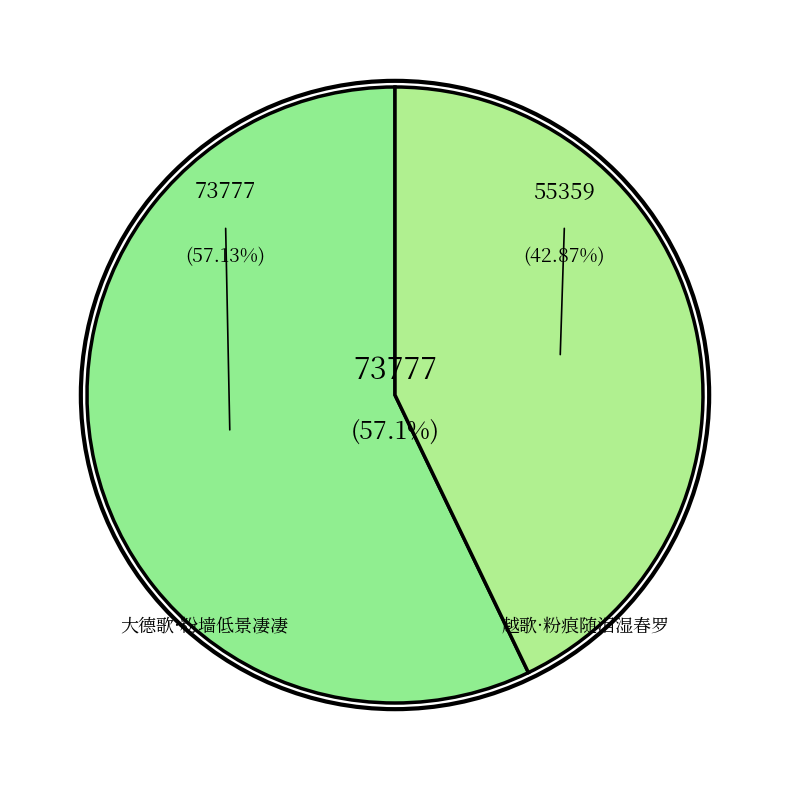

What is the smallest slice in the pie chart?

越歌·粉痕随泪湿春罗